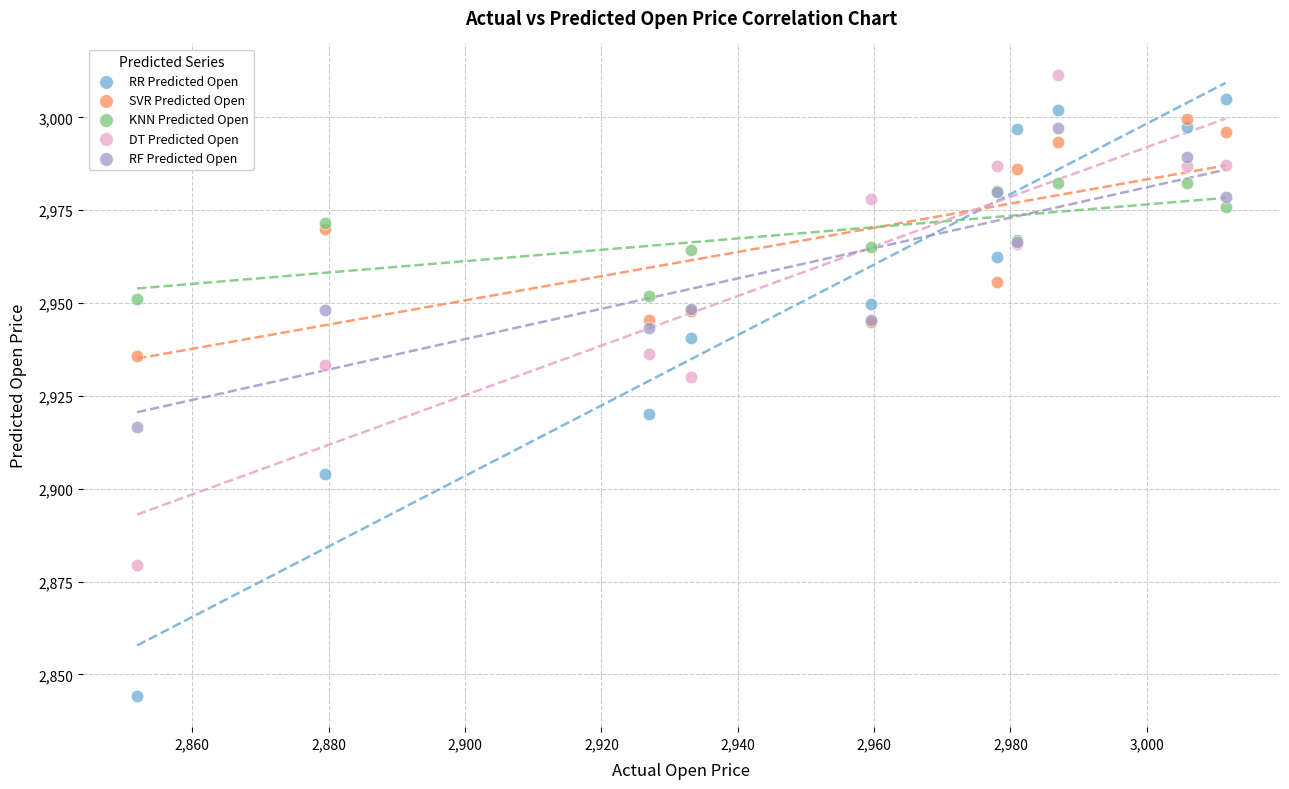

Across all series, what Y value is closest to 2927?

2930.0